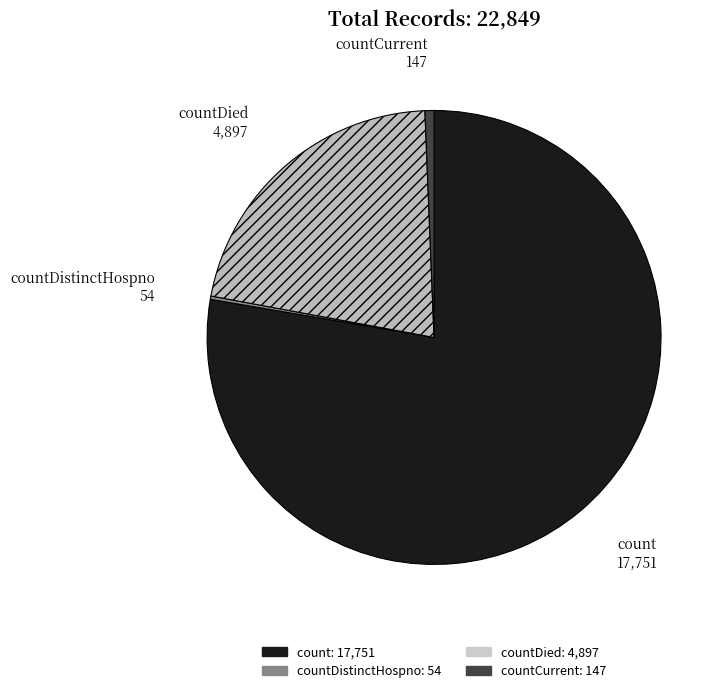

Is there any slice that represents more than half of the pie?

Yes